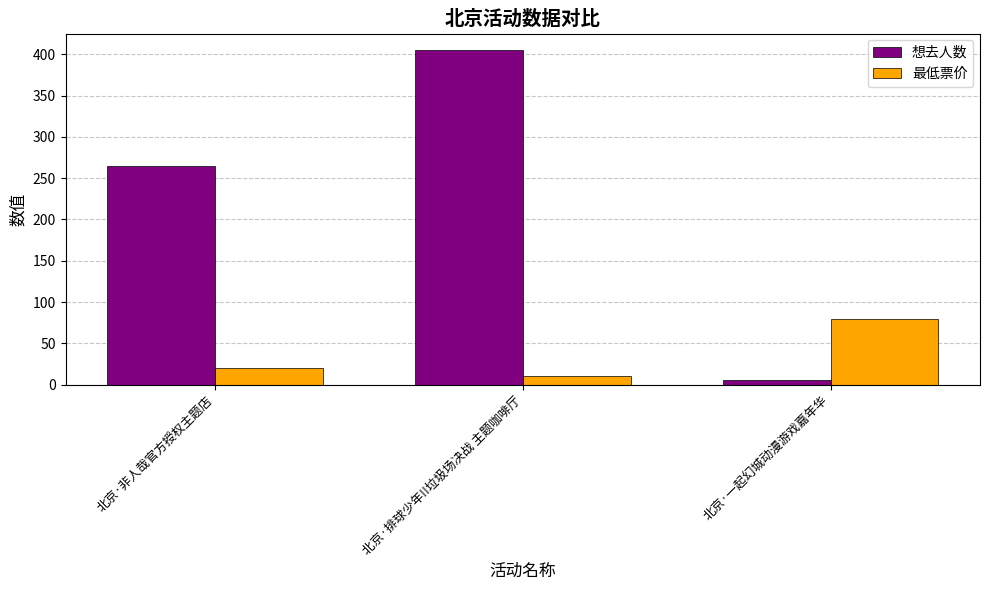

What position from the left is 北京·排球少年!!垃圾场决战 主题咖啡厅?

2